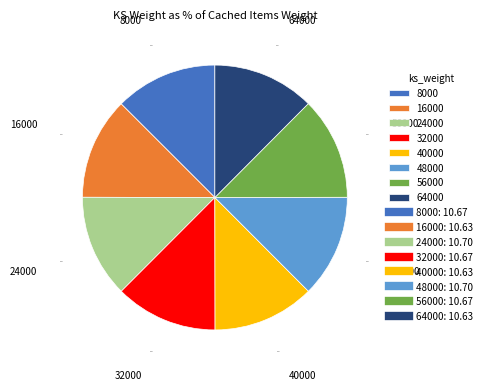

Is it true that 32000 is 1% of the pie?

False